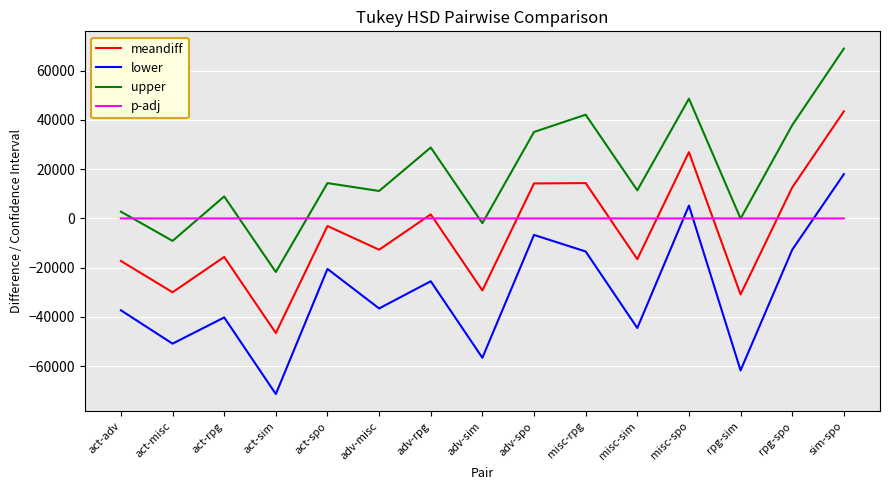

Is the value of meandiff at act-rpg greater than the value of upper at misc-spo?

No